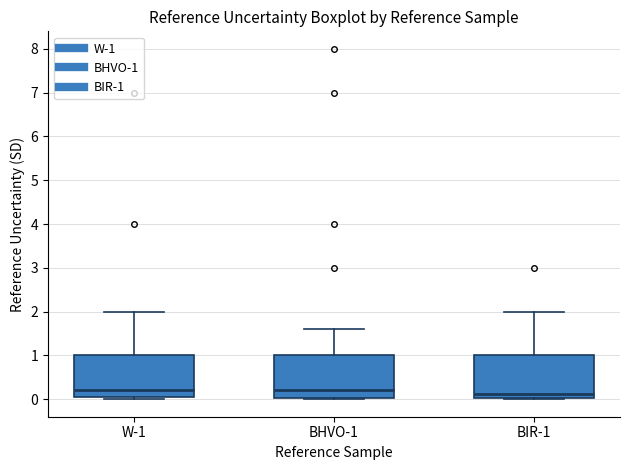

Where is the upper edge of the box for BHVO-1 on the y-axis? The values are not printed on the chart, so give them approximately, as read against the axis.

1.0